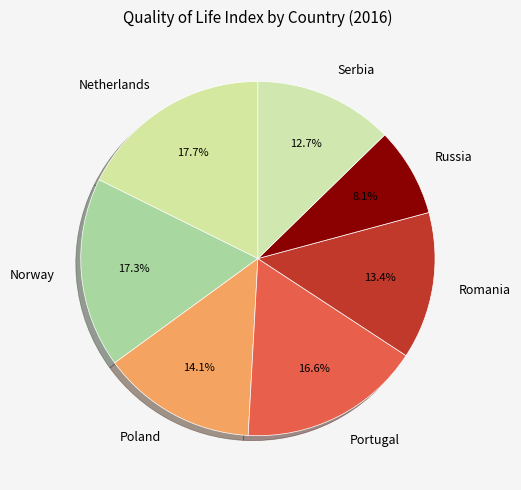

Between Netherlands and Portugal, which is larger?

Netherlands